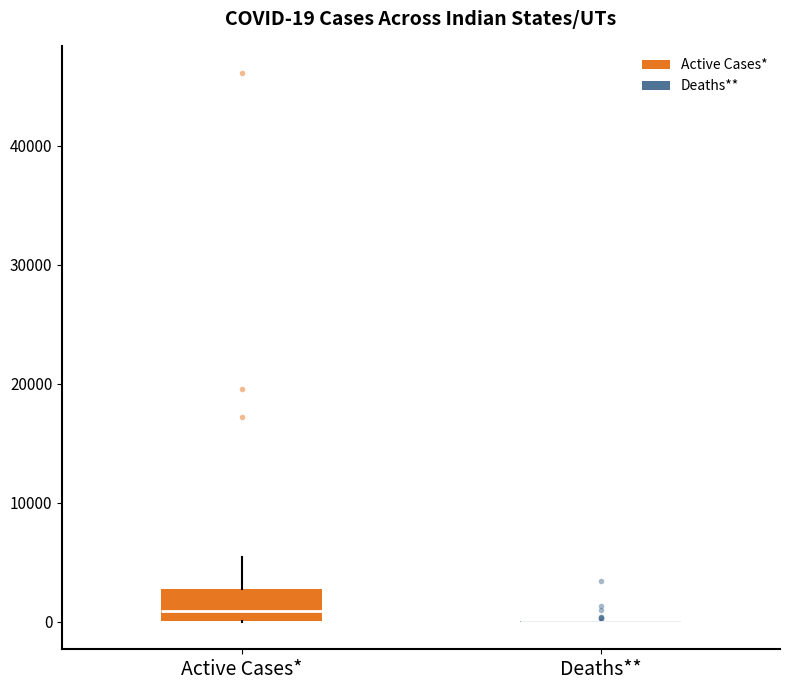

Which box is the tallest, from its lower edge to its upper edge?

Active Cases*